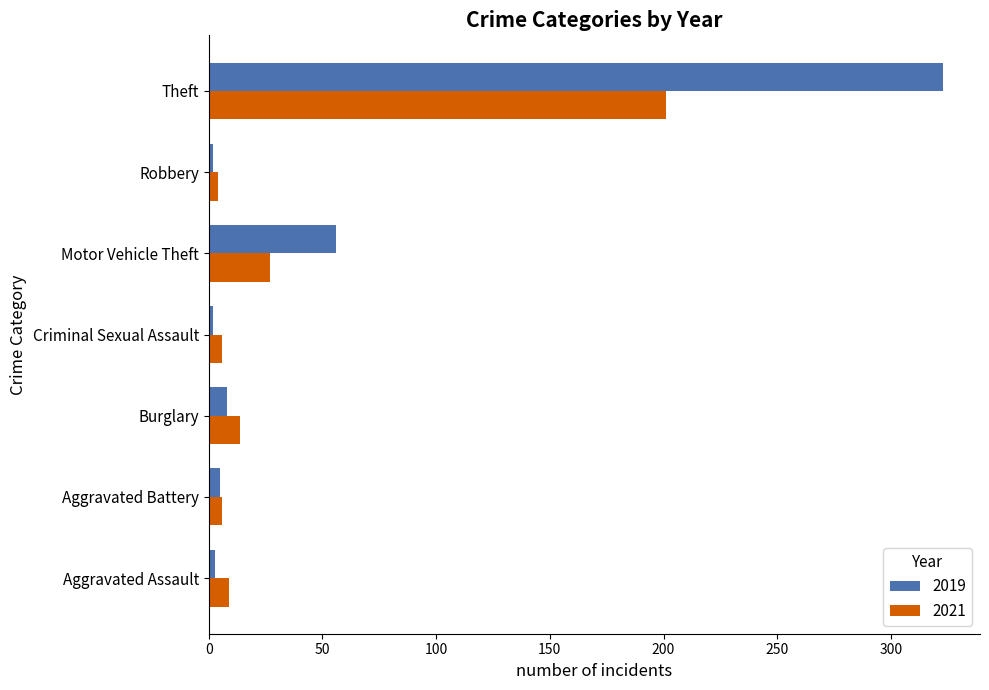

What is the total value across all series at Criminal Sexual Assault?

8